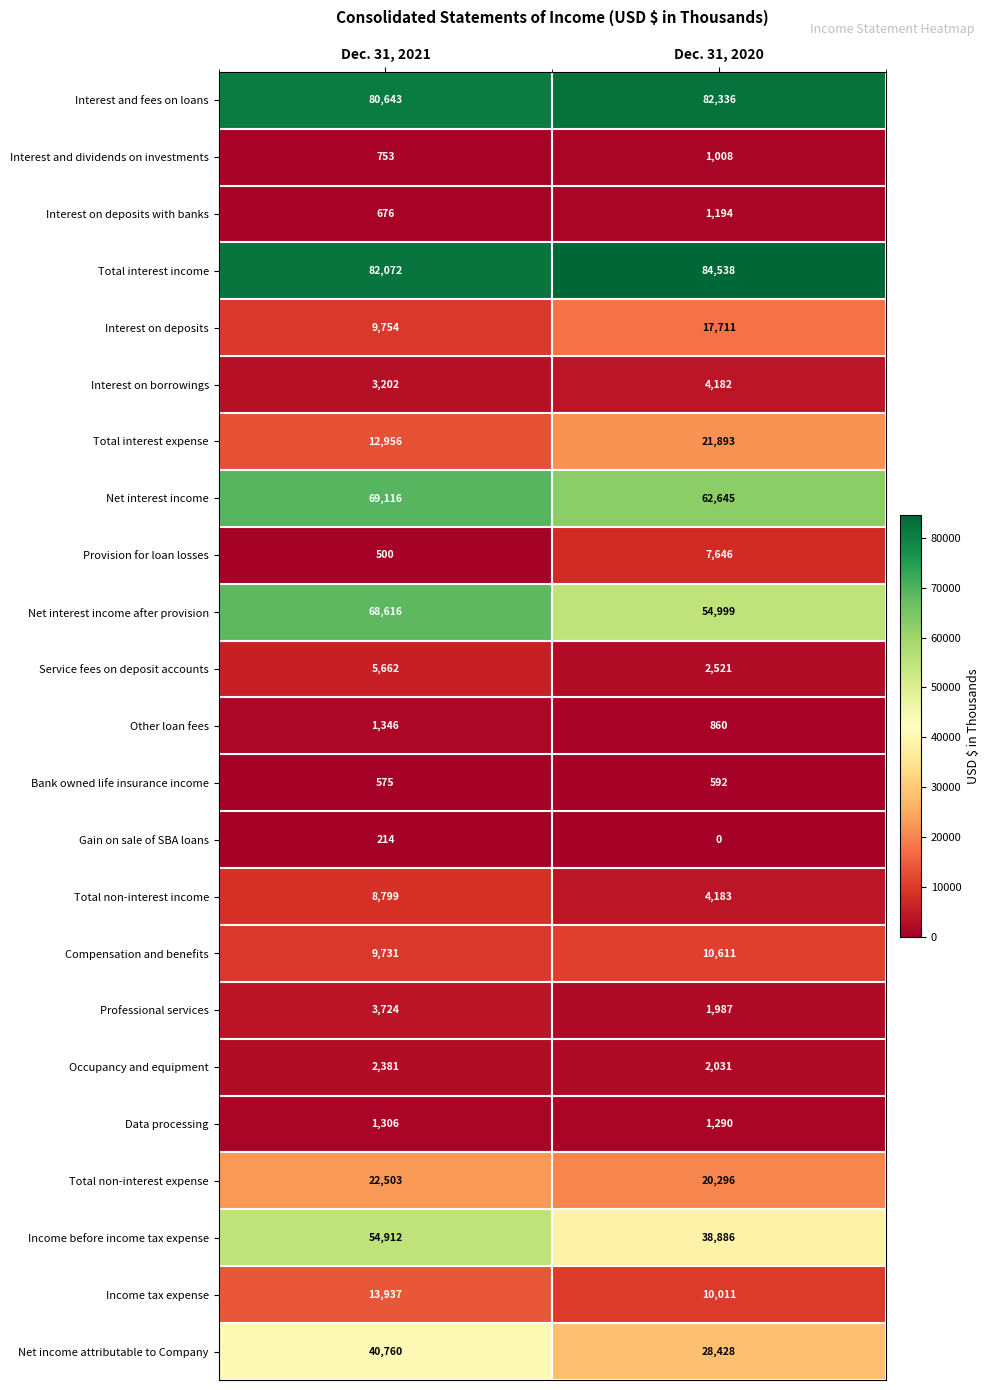

Count the number of categories in the chart.

2